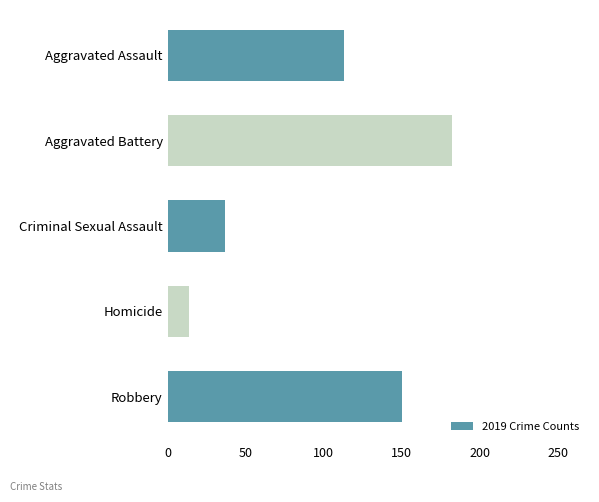

Reading bottom to top, extract all data points from this chart.

150	14	37	182	113